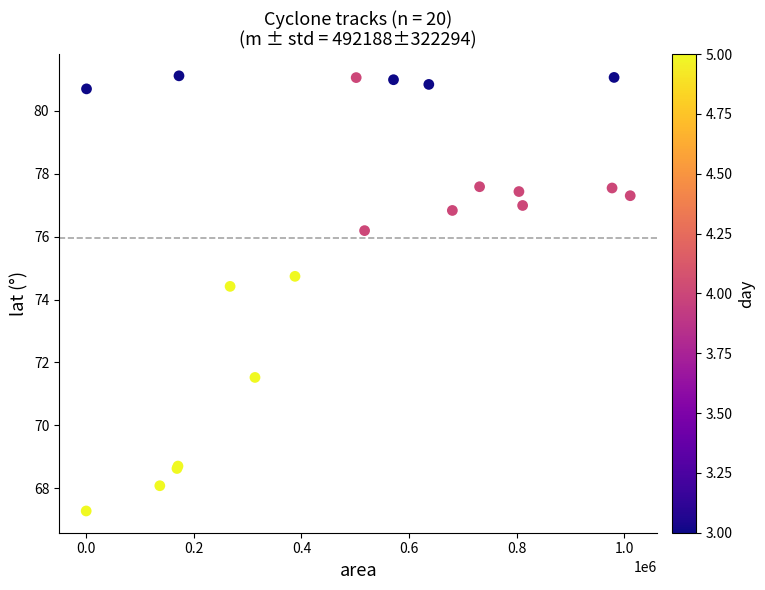

What Y value in the scatter plot is closest to 74?

74.4